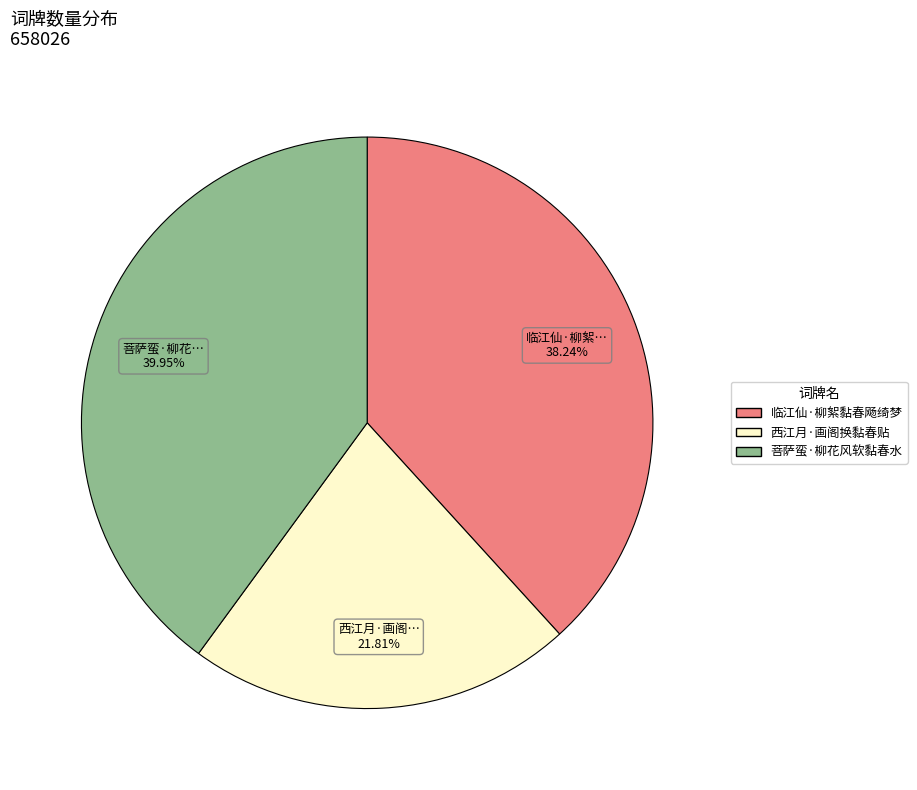

To the nearest percent, what percentage of the pie is 临江仙·柳絮黏春飏绮梦?

38%